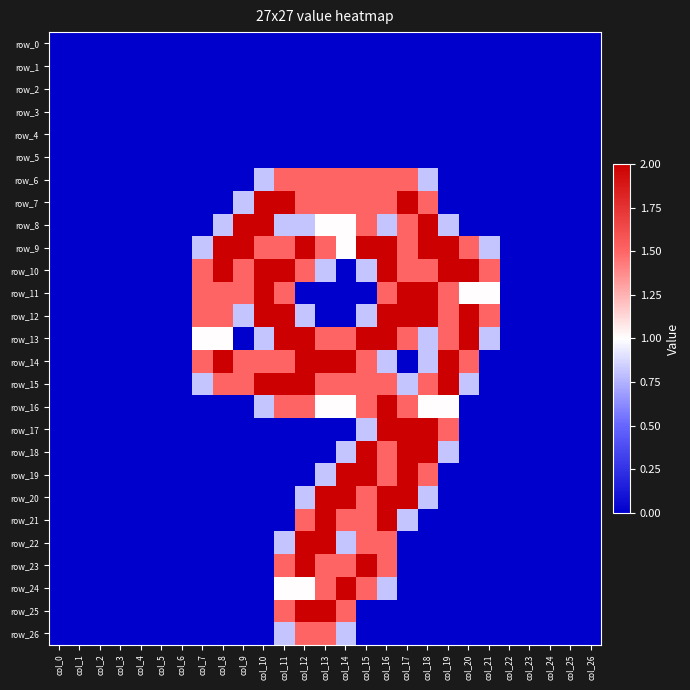

At col_14, list the series in order from smallest to largest.

row_0, row_1, row_2, row_3, row_4, row_5, row_10, row_11, row_12, row_17, row_18, row_22, row_26, row_8, row_9, row_16, row_6, row_7, row_13, row_15, row_21, row_23, row_25, row_14, row_19, row_20, row_24